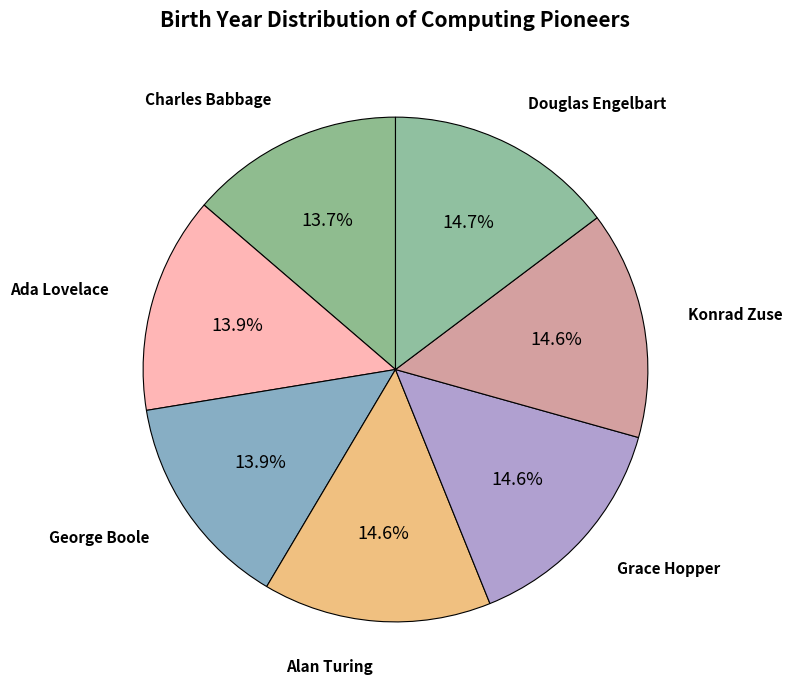

How many slices are in this pie chart?

7